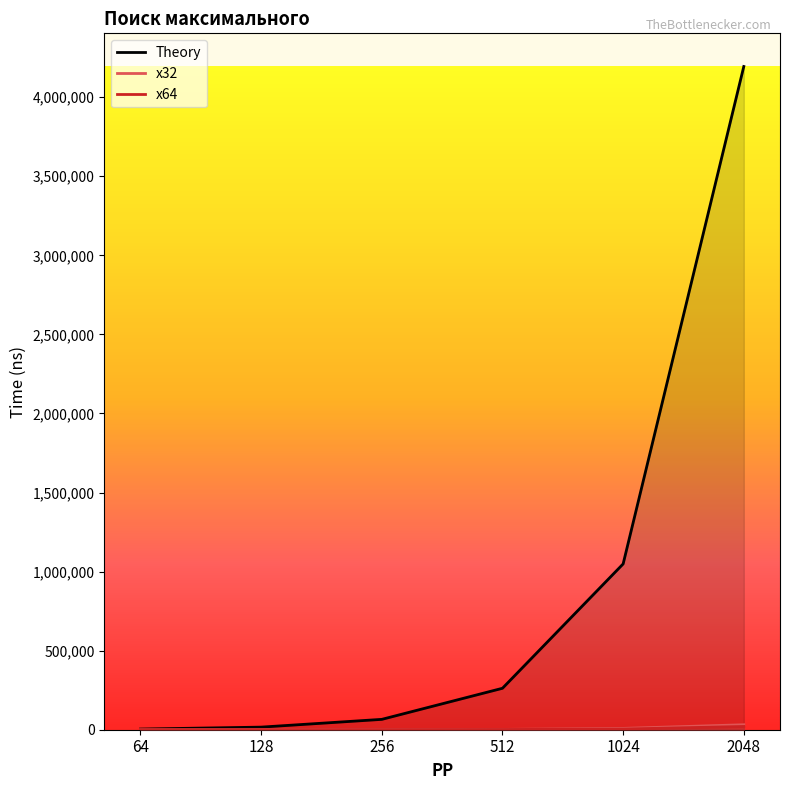

What is the difference between the Theory values at 256 and 128?

49152